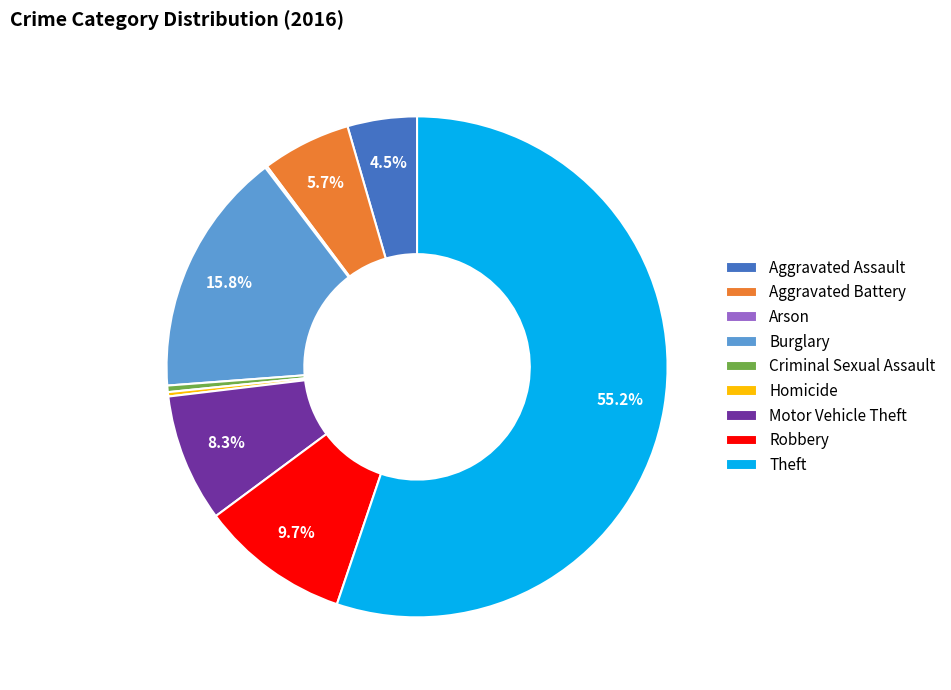

Is it true that Burglary is 23% of the pie?

False